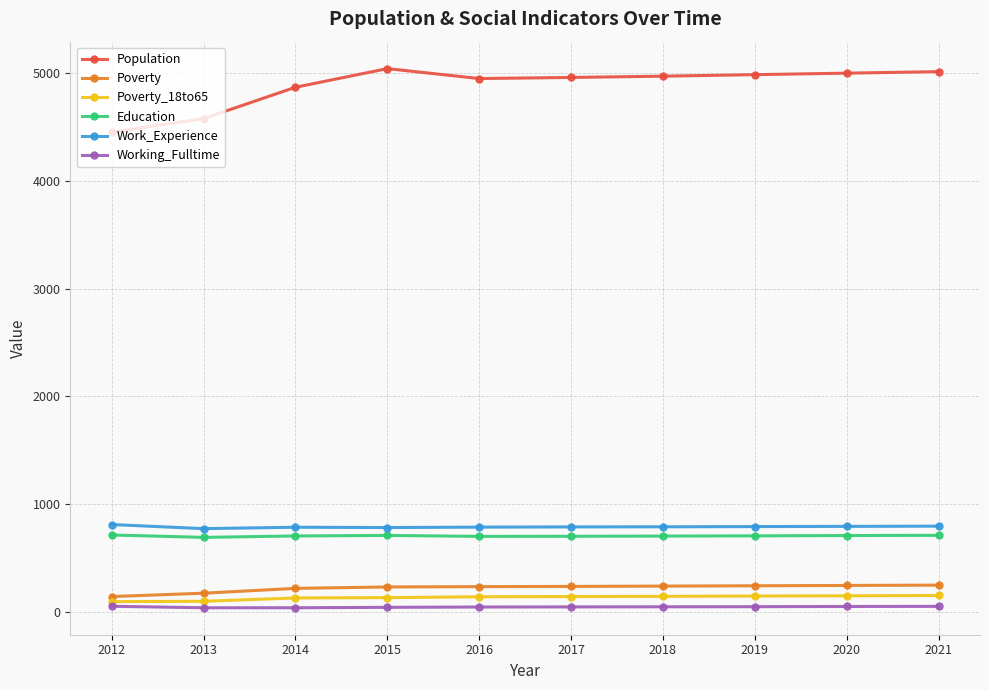

True or false: Poverty and Population cross at least once.

False